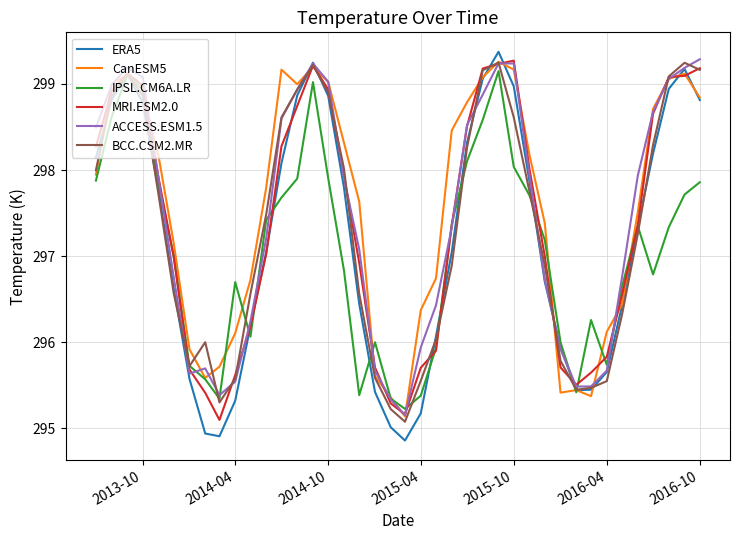

What is the smallest value displayed?

294.9